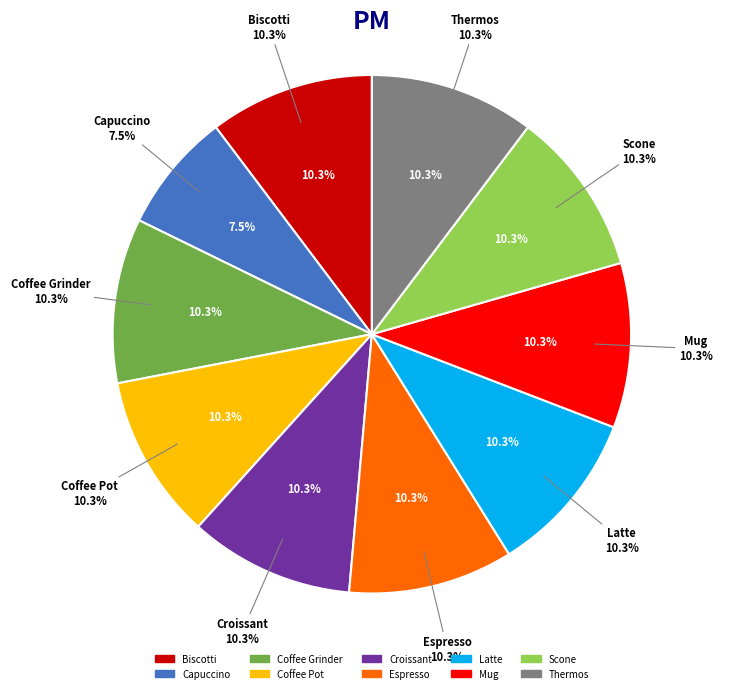

Is it true that Latte is 10% of the pie?

True